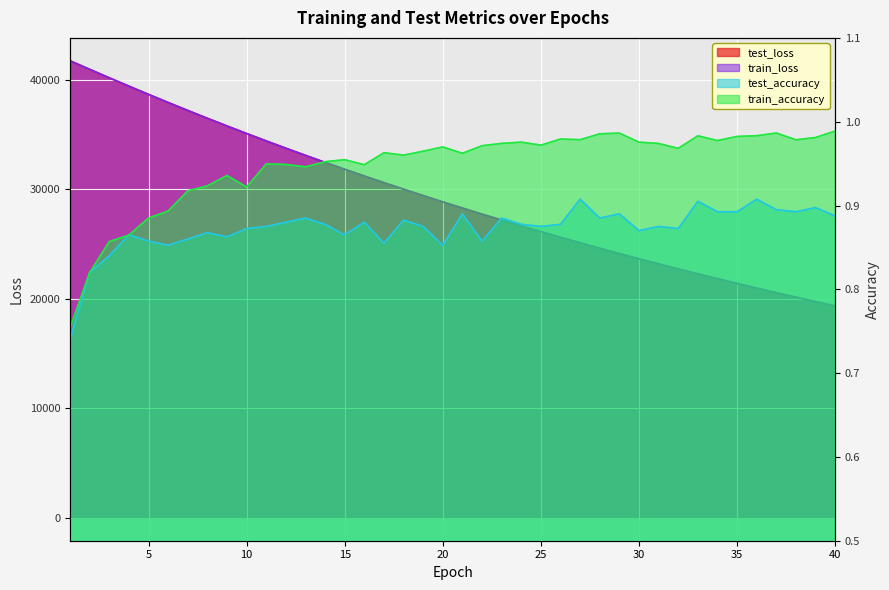

At how many categories does at least one series exceed 26129?

24